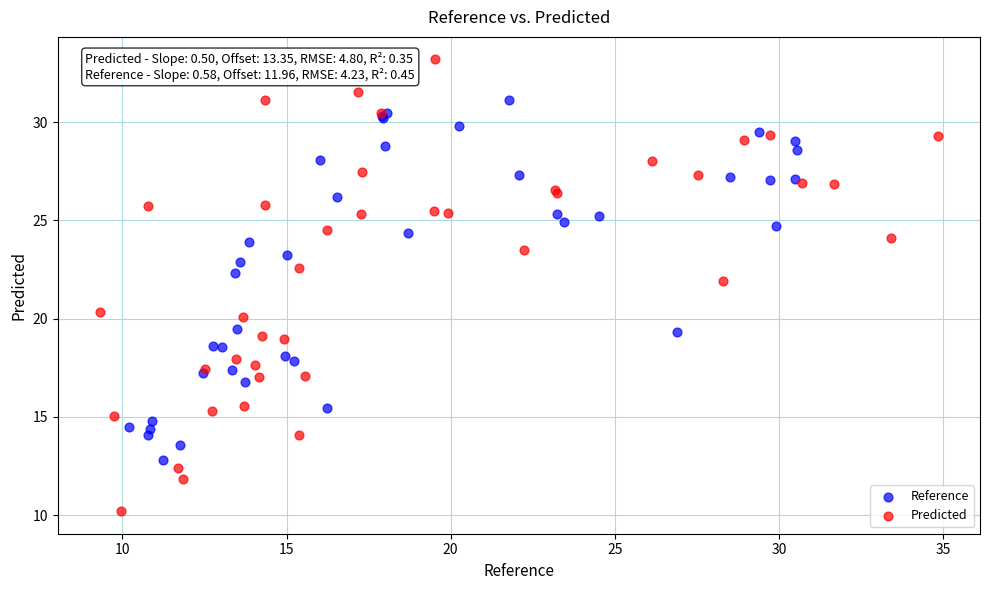

Which series has the widest spread of Y values?

Predicted